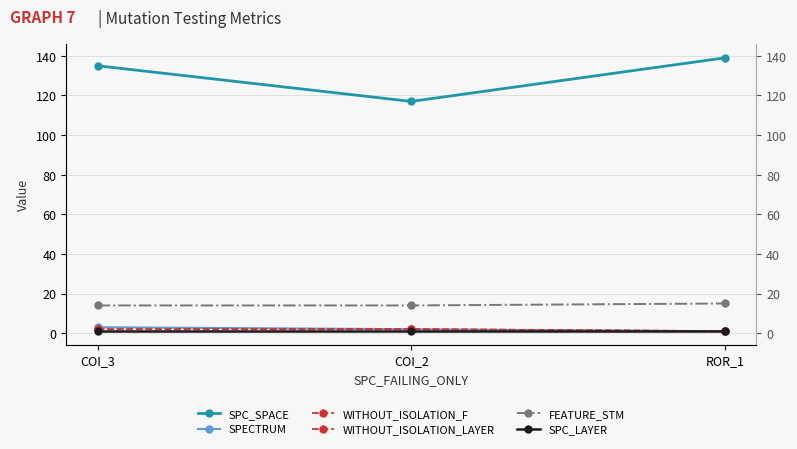

Reading left to right, extract all data points from this chart.

SPC_SPACE: 135	117	139
SPECTRUM: 3	2	1
WITHOUT_ISOLATION_F: 2	2	1
WITHOUT_ISOLATION_LAYER: 2	2	1
FEATURE_STM: 14	14	15
SPC_LAYER: 1	1	1